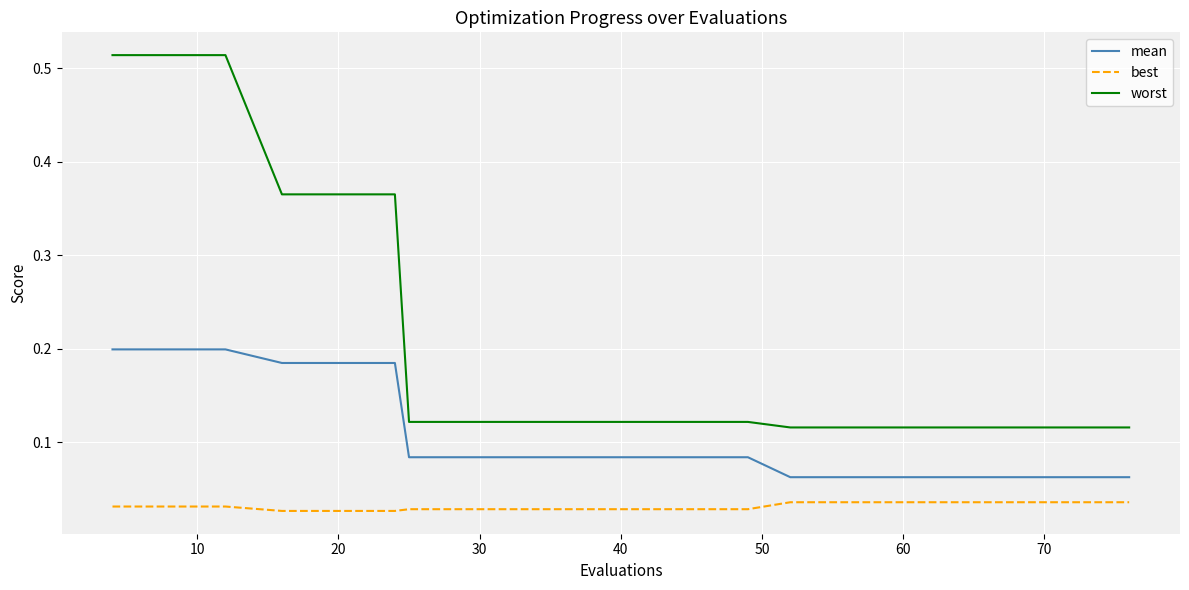

Which series has the largest range (max minus min)?

worst